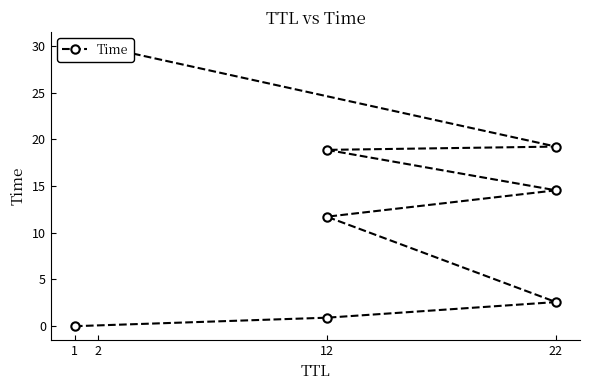

What is the difference between the second highest and second lowest values?

18.3